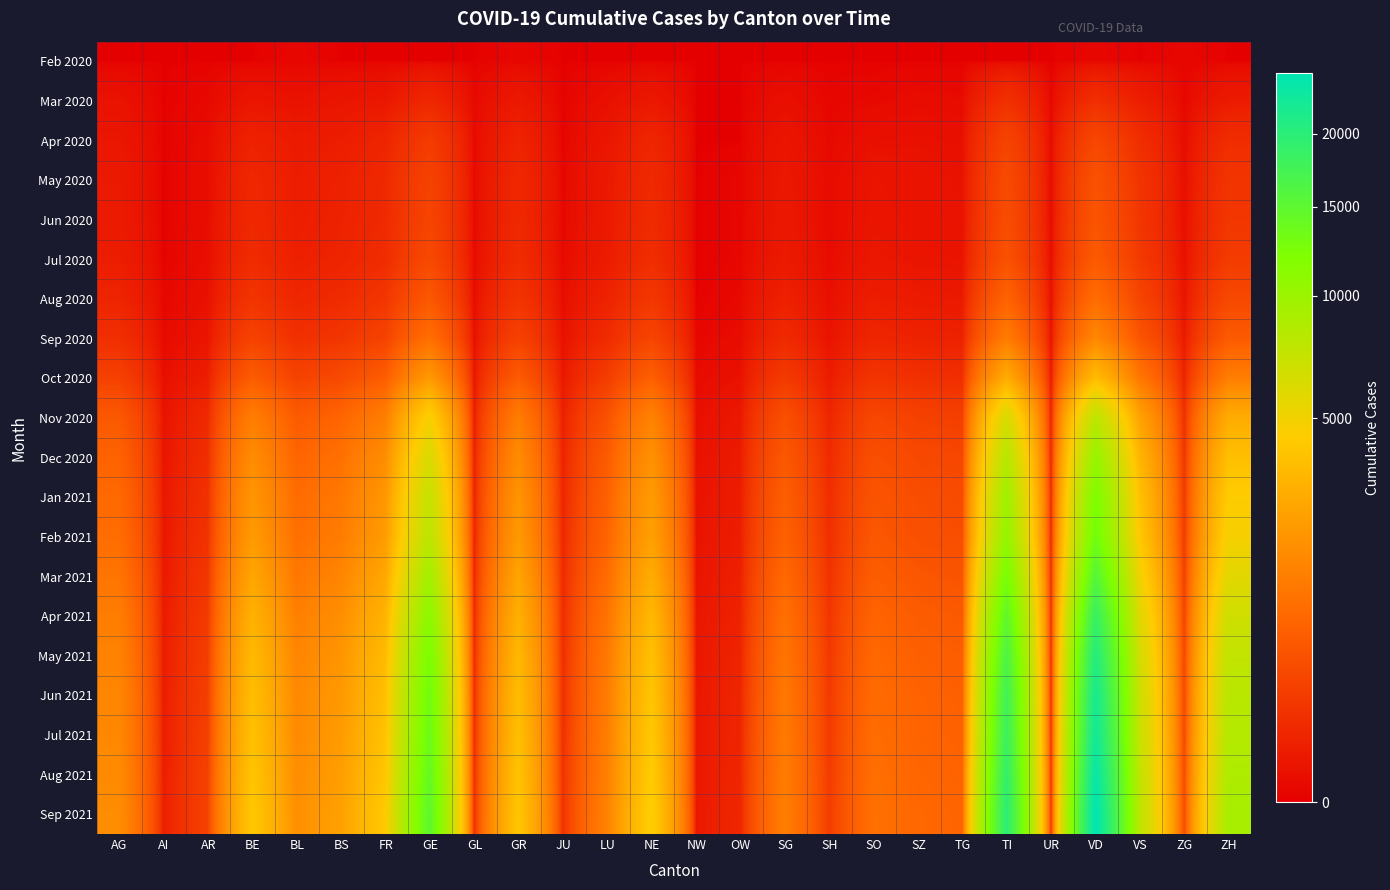

Reading left to right, extract all data points from this chart.

Feb 2020: AG=0	AI=0	AR=0	BE=0	BL=1	BS=0	FR=0	GE=0	GL=0	GR=1	JU=0	LU=0	NE=0	NW=0	OW=0	SG=0	SH=0	SO=0	SZ=0	TG=0	TI=0	UR=0	VD=1	VS=0	ZG=1	ZH=0
Mar 2020: AG=11	AI=0	AR=2	BE=16	BL=10	BS=16	FR=20	GE=68	GL=2	GR=23	JU=0	LU=7	NE=22	NW=0	OW=0	SG=7	SH=1	SO=2	SZ=4	TG=3	TI=120	UR=0	VD=107	VS=37	ZG=1	ZH=27
Apr 2020: AG=19	AI=0	AR=4	BE=49	BL=28	BS=35	FR=60	GE=201	GL=2	GR=55	JU=0	LU=17	NE=64	NW=0	OW=0	SG=16	SH=2	SO=8	SZ=9	TG=8	TI=278	UR=1	VD=318	VS=104	ZG=3	ZH=99
May 2020: AG=26	AI=0	AR=5	BE=73	BL=35	BS=47	FR=80	GE=267	GL=2	GR=75	JU=1	LU=25	NE=84	NW=0	OW=1	SG=22	SH=3	SO=15	SZ=12	TG=10	TI=358	UR=1	VD=453	VS=145	ZG=5	ZH=151
Jun 2020: AG=28	AI=0	AR=5	BE=78	BL=36	BS=50	FR=84	GE=288	GL=2	GR=79	JU=1	LU=26	NE=90	NW=0	OW=1	SG=23	SH=3	SO=16	SZ=13	TG=11	TI=380	UR=1	VD=491	VS=156	ZG=5	ZH=165
Jul 2020: AG=35	AI=0	AR=6	BE=93	BL=43	BS=57	FR=98	GE=336	GL=2	GR=93	JU=2	LU=30	NE=104	NW=0	OW=1	SG=27	SH=4	SO=20	SZ=16	TG=14	TI=443	UR=1	VD=578	VS=188	ZG=7	ZH=200
Aug 2020: AG=60	AI=1	AR=9	BE=147	BL=67	BS=88	FR=155	GE=536	GL=3	GR=148	JU=4	LU=51	NE=166	NW=0	OW=2	SG=46	SH=7	SO=35	SZ=28	TG=25	TI=720	UR=2	VD=907	VS=287	ZG=12	ZH=326
Sep 2020: AG=110	AI=2	AR=16	BE=264	BL=117	BS=154	FR=268	GE=942	GL=5	GR=258	JU=8	LU=90	NE=289	NW=1	OW=4	SG=83	SH=13	SO=63	SZ=51	TG=48	TI=1251	UR=3	VD=1567	VS=497	ZG=21	ZH=574
Oct 2020: AG=250	AI=5	AR=37	BE=598	BL=263	BS=347	FR=610	GE=2139	GL=12	GR=586	JU=18	LU=204	NE=654	NW=3	OW=10	SG=189	SH=30	SO=144	SZ=117	TG=109	TI=2840	UR=7	VD=3557	VS=1128	ZG=48	ZH=1301
Nov 2020: AG=550	AI=11	AR=82	BE=1317	BL=580	BS=764	FR=1344	GE=4710	GL=27	GR=1291	JU=40	LU=449	NE=1441	NW=7	OW=22	SG=417	SH=66	SO=316	SZ=257	TG=240	TI=6252	UR=15	VD=7835	VS=2485	ZG=106	ZH=2864
Dec 2020: AG=720	AI=14	AR=107	BE=1722	BL=758	BS=999	FR=1757	GE=6155	GL=35	GR=1688	JU=52	LU=587	NE=1884	NW=9	OW=29	SG=545	SH=86	SO=413	SZ=336	TG=314	TI=8173	UR=20	VD=10237	VS=3248	ZG=139	ZH=3742
Jan 2021: AG=850	AI=17	AR=126	BE=2030	BL=893	BS=1178	FR=2071	GE=7257	GL=41	GR=1991	JU=61	LU=692	NE=2221	NW=11	OW=34	SG=643	SH=102	SO=487	SZ=396	TG=370	TI=9636	UR=23	VD=12073	VS=3831	ZG=164	ZH=4414
Feb 2021: AG=920	AI=18	AR=137	BE=2199	BL=968	BS=1276	FR=2244	GE=7860	GL=44	GR=2157	JU=66	LU=750	NE=2407	NW=12	OW=37	SG=697	SH=110	SO=527	SZ=429	TG=401	TI=10442	UR=25	VD=13084	VS=4151	ZG=178	ZH=4782
Mar 2021: AG=1100	AI=22	AR=163	BE=2626	BL=1156	BS=1524	FR=2679	GE=9383	GL=53	GR=2577	JU=79	LU=896	NE=2876	NW=14	OW=44	SG=832	SH=132	SO=630	SZ=513	TG=479	TI=12474	UR=30	VD=15628	VS=4963	ZG=213	ZH=5715
Apr 2021: AG=1300	AI=26	AR=193	BE=3104	BL=1365	BS=1799	FR=3163	GE=11075	GL=63	GR=3043	JU=93	LU=1058	NE=3396	NW=17	OW=52	SG=982	SH=156	SO=744	SZ=606	TG=566	TI=14724	UR=35	VD=18450	VS=5861	ZG=251	ZH=6748
May 2021: AG=1450	AI=29	AR=215	BE=3459	BL=1521	BS=2004	FR=3523	GE=12336	GL=70	GR=3389	JU=104	LU=1179	NE=3783	NW=19	OW=58	SG=1094	SH=174	SO=829	SZ=675	TG=631	TI=16397	UR=39	VD=20546	VS=6530	ZG=280	ZH=7517
Jun 2021: AG=1550	AI=31	AR=230	BE=3698	BL=1627	BS=2144	FR=3769	GE=13196	GL=75	GR=3625	JU=111	LU=1261	NE=4047	NW=20	OW=62	SG=1170	SH=186	SO=887	SZ=722	TG=675	TI=17543	UR=42	VD=21978	VS=6985	ZG=299	ZH=8043
Jul 2021: AG=1600	AI=32	AR=237	BE=3816	BL=1679	BS=2212	FR=3889	GE=13619	GL=77	GR=3741	JU=114	LU=1301	NE=4176	NW=21	OW=64	SG=1208	SH=192	SO=916	SZ=745	TG=697	TI=18110	UR=43	VD=22686	VS=7210	ZG=309	ZH=8302
Aug 2021: AG=1680	AI=34	AR=249	BE=4008	BL=1762	BS=2323	FR=4082	GE=14296	GL=81	GR=3927	JU=120	LU=1366	NE=4383	NW=22	OW=67	SG=1268	SH=201	SO=961	SZ=782	TG=732	TI=19010	UR=45	VD=23820	VS=7572	ZG=324	ZH=8716
Sep 2021: AG=1750	AI=35	AR=260	BE=4180	BL=1837	BS=2421	FR=4254	GE=14901	GL=85	GR=4095	JU=125	LU=1424	NE=4567	NW=23	OW=70	SG=1322	SH=210	SO=1001	SZ=815	TG=762	TI=19818	UR=47	VD=24832	VS=7893	ZG=338	ZH=9086